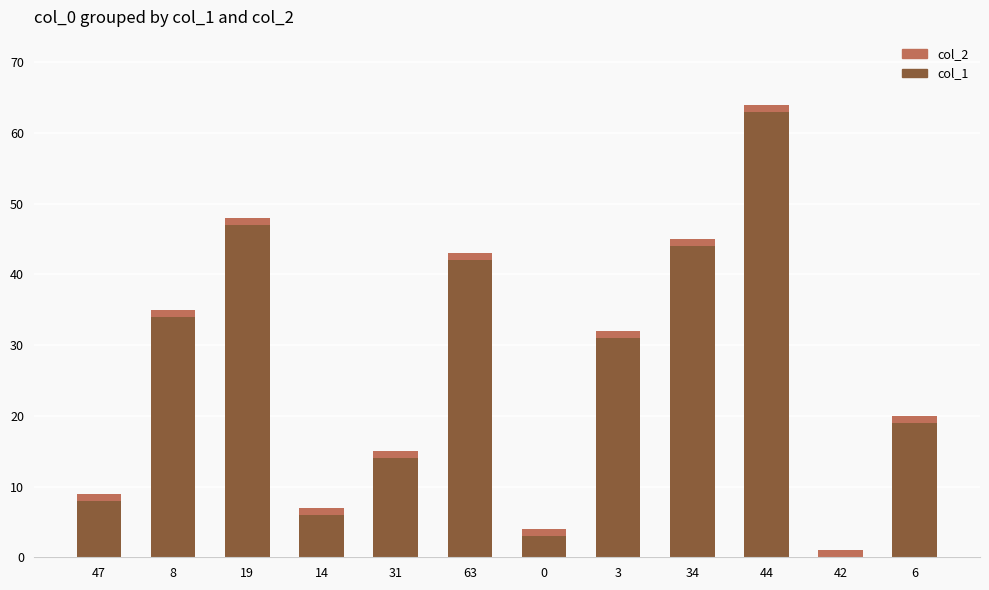

Reading left to right, what are the values for col_1?

47=8	8=34	19=47	14=6	31=14	63=42	0=3	3=31	34=44	44=63	42=0	6=19